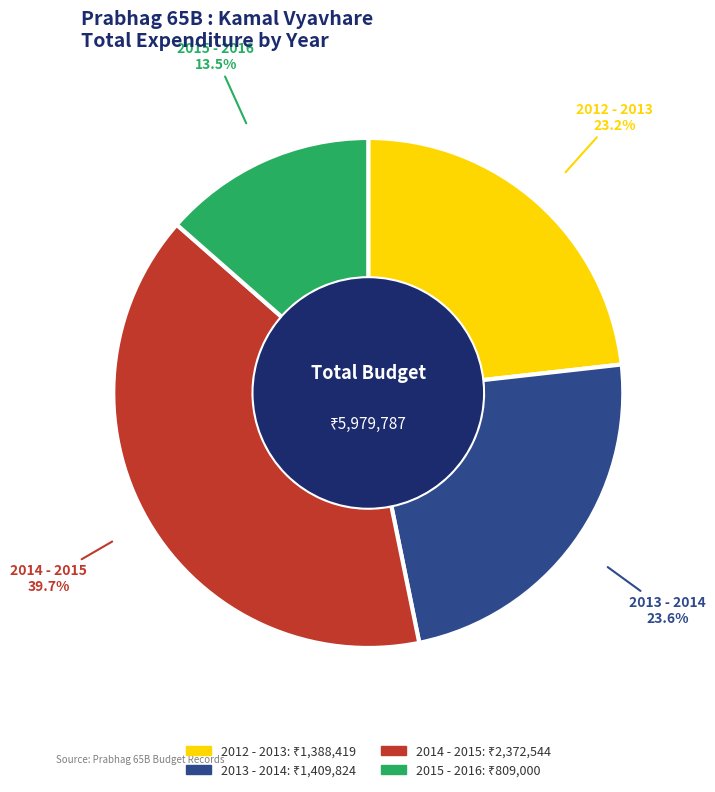

What percentage is NOT represented by 2014 - 2015?

60.3%